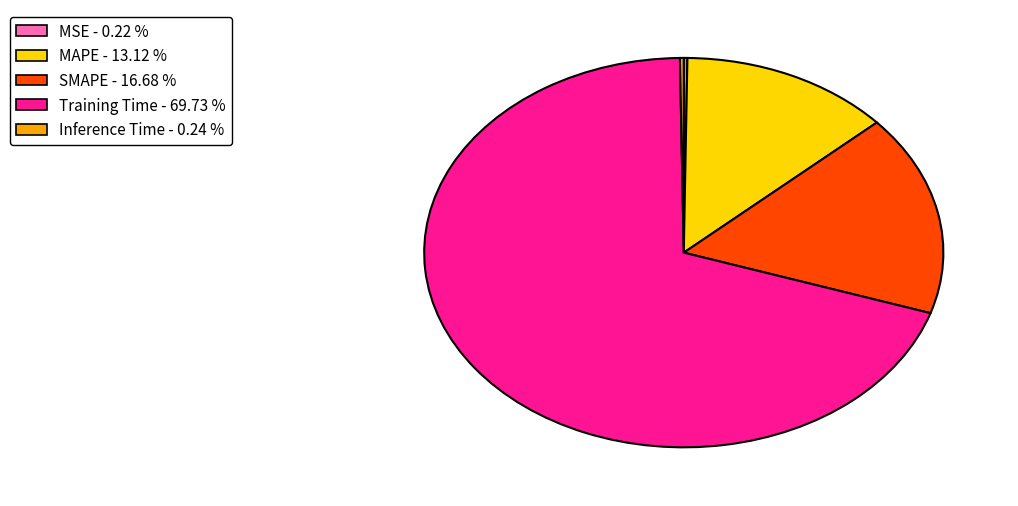

Is there a majority slice in this chart?

Yes